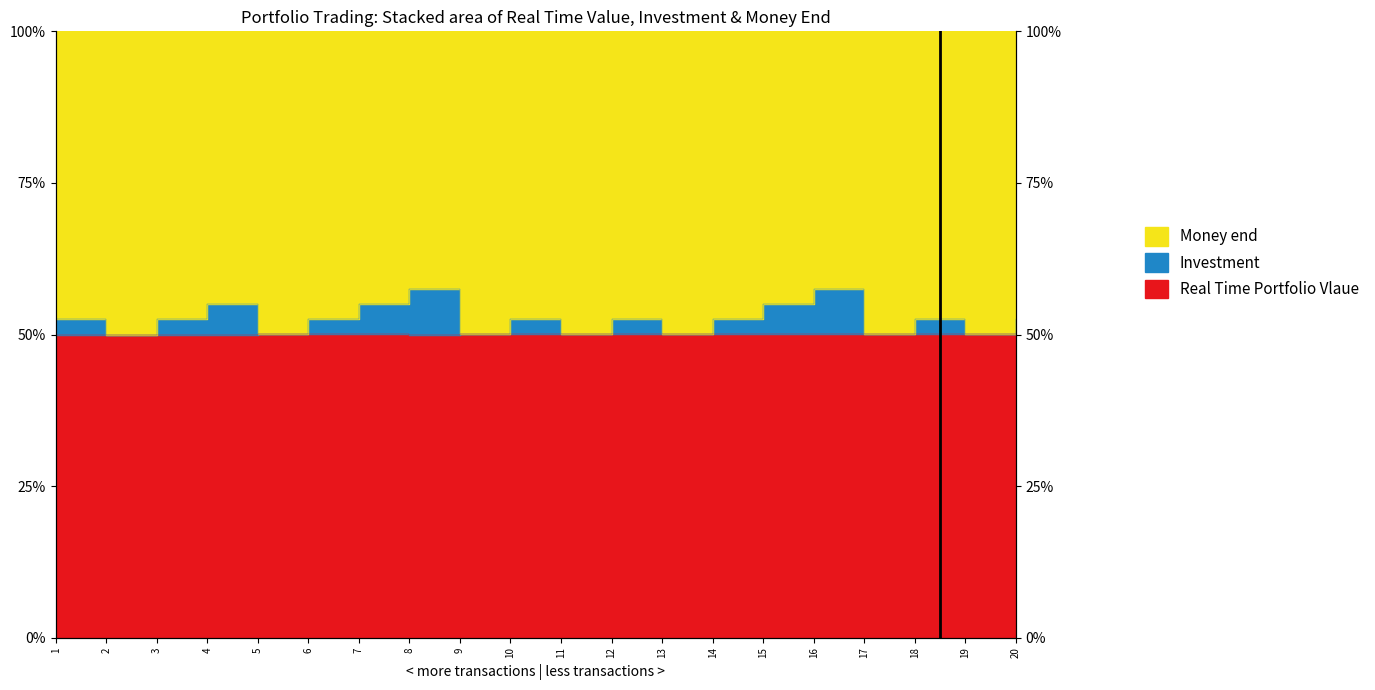

What is the average value of the Investment series?

52.5